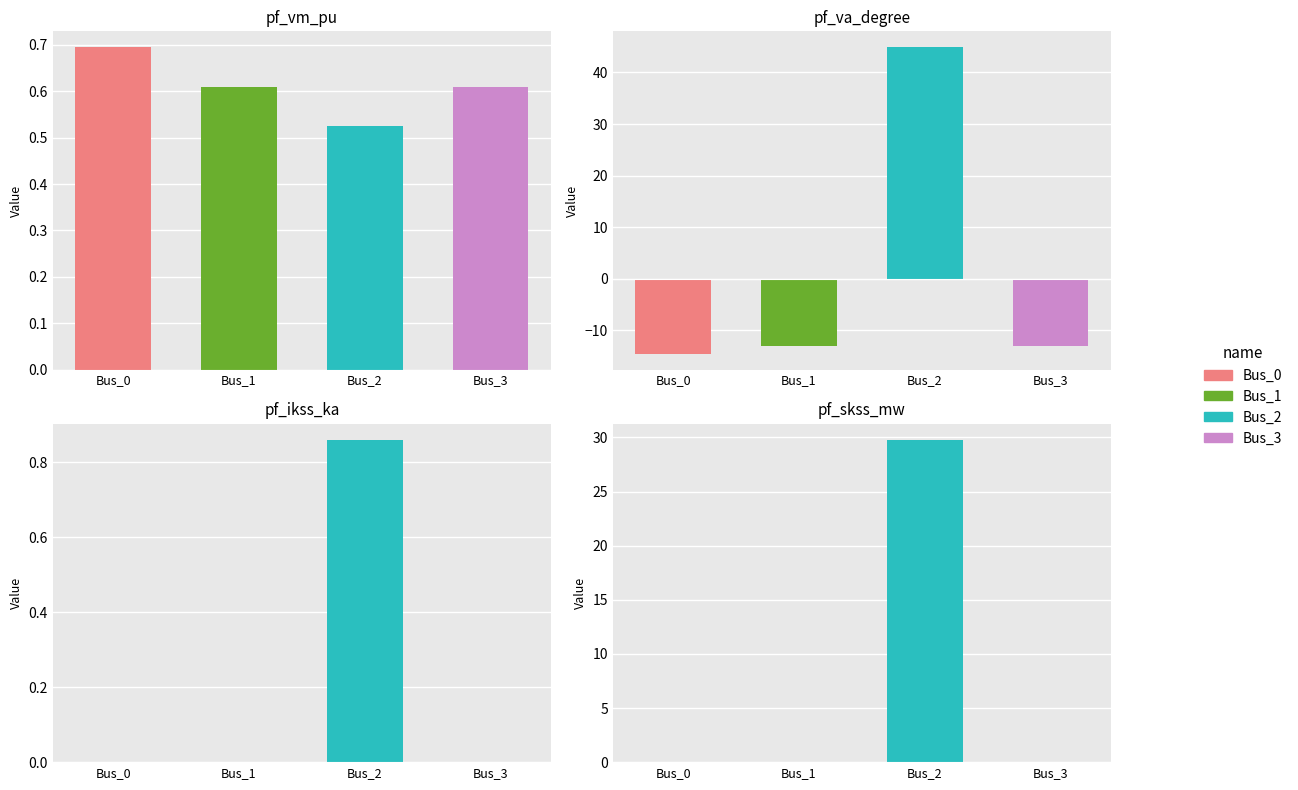

Reading left to right, transcribe all the data shown in this chart.

pf_vm_pu: 0.7	0.6	0.5	0.6
pf_va_degree: -14.7	-13.1	45.0	-13.1
pf_ikss_ka: 0.0	0.0	0.9	0.0
pf_skss_mw: 0.0	0.0	29.8	0.0